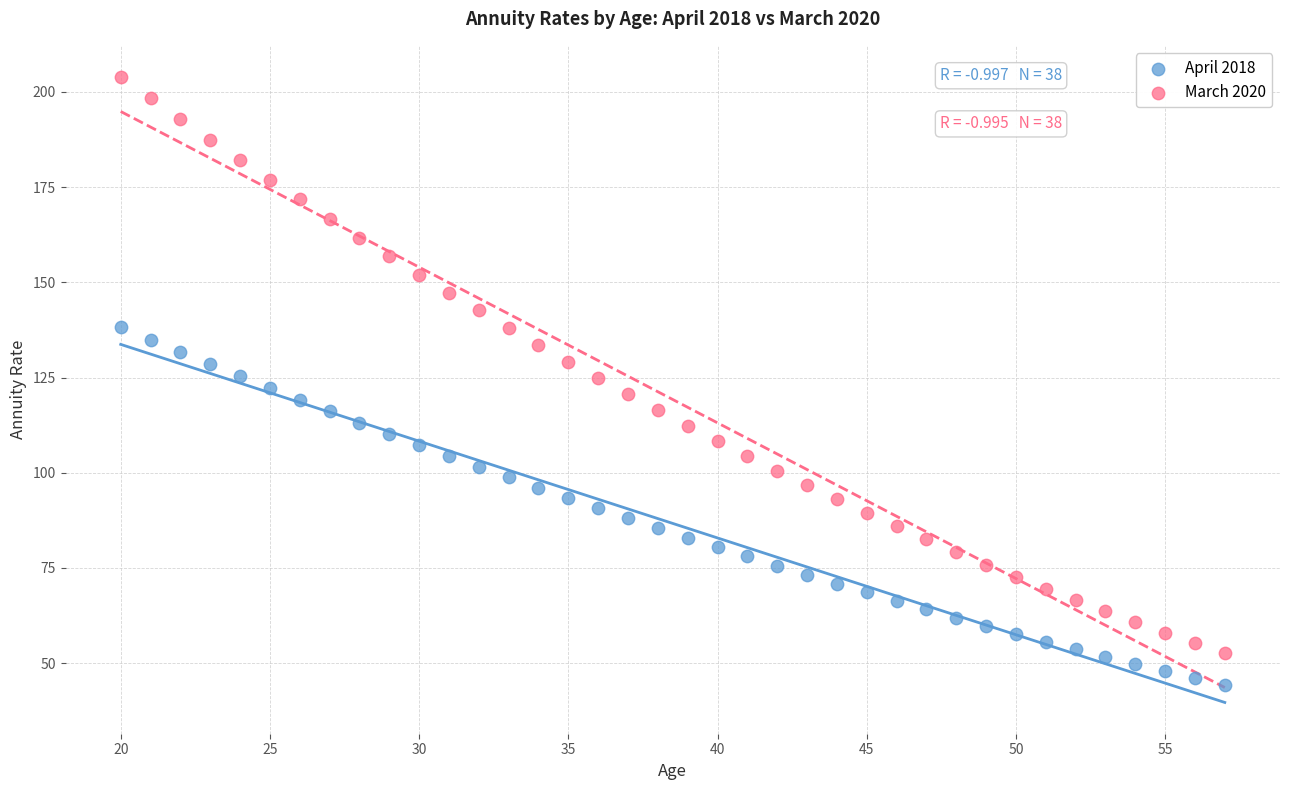

Which series contains the lowest Y value?

April 2018